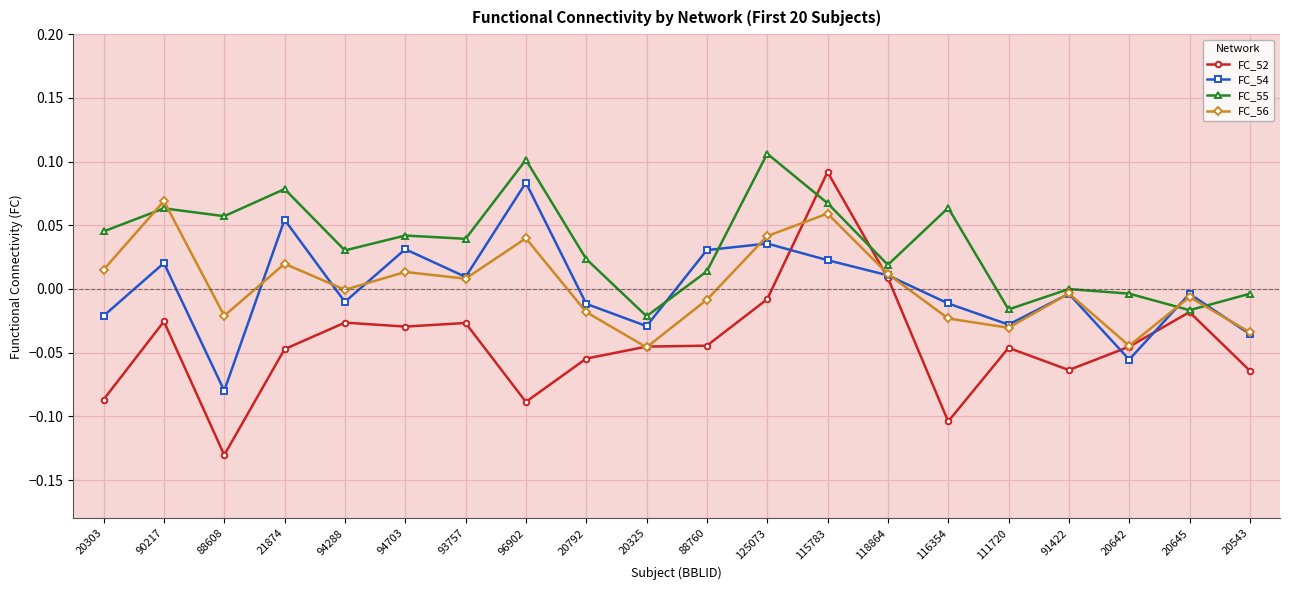

At 88608, list the series in order from smallest to largest.

FC_52, FC_54, FC_56, FC_55